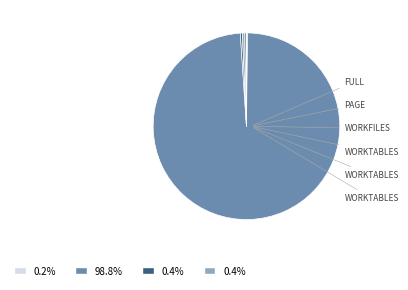

How many segments does this pie chart have?

7